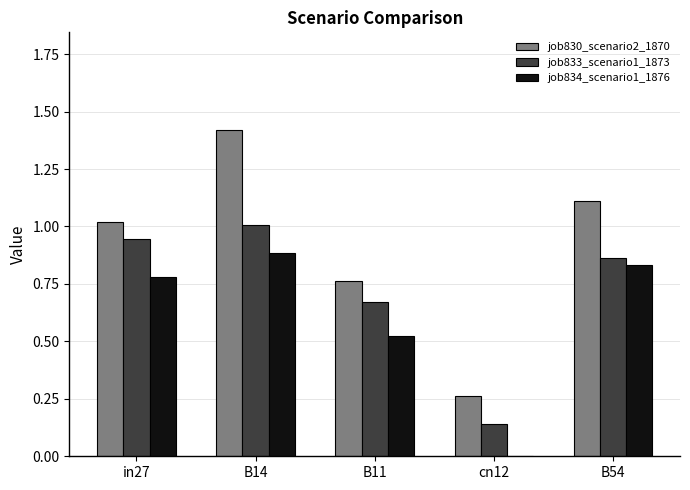

The value of job834_scenario1_1876 at B14 is 0.6. True or false?

False